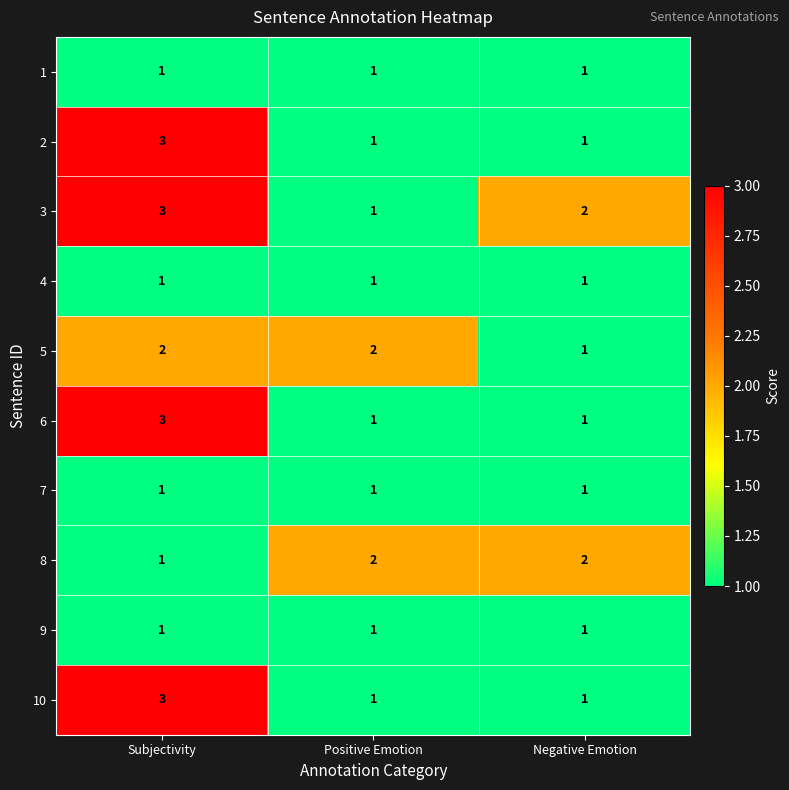

What is the sum of all 9 values?

3